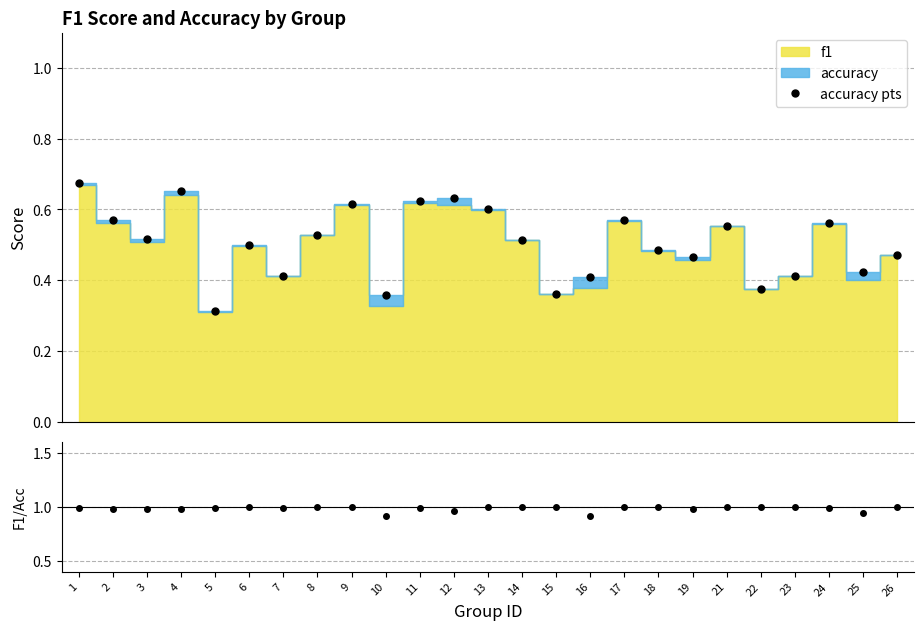

The value at 4 is 0.7. True or false?

True